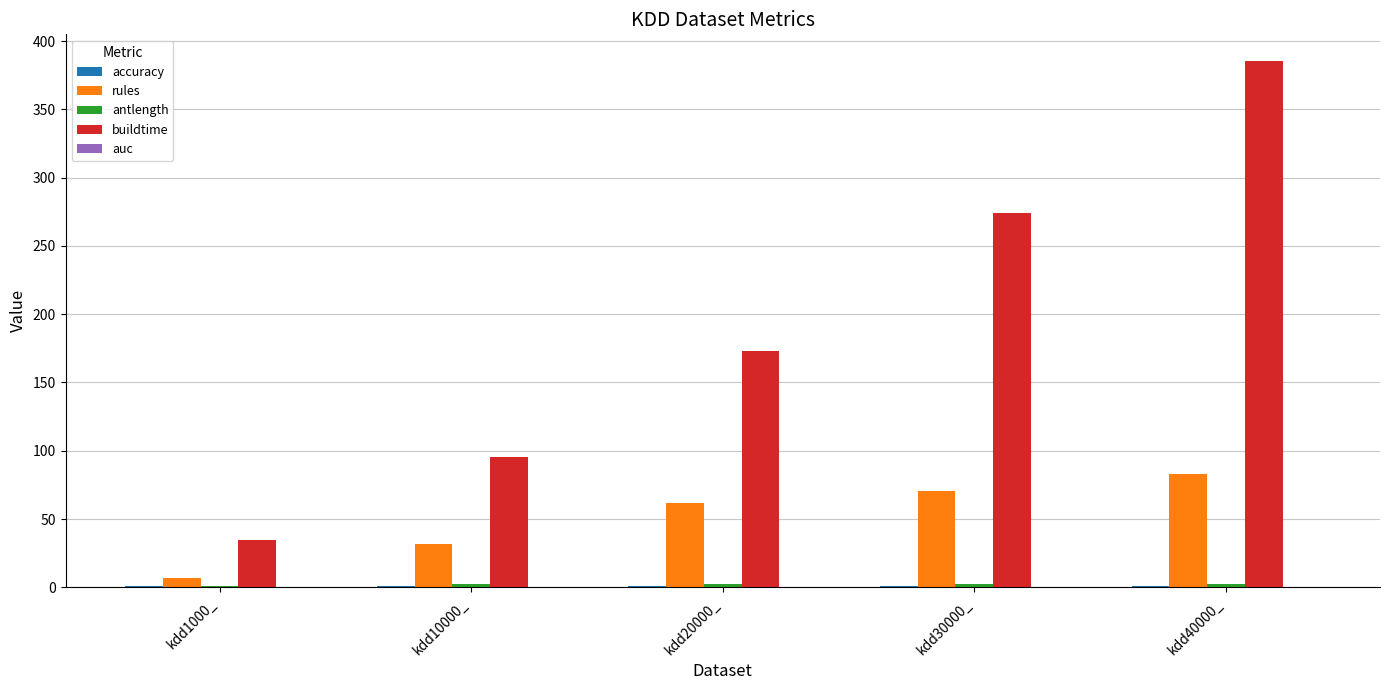

Which series changed the most between kdd30000_ and kdd40000_?

buildtime